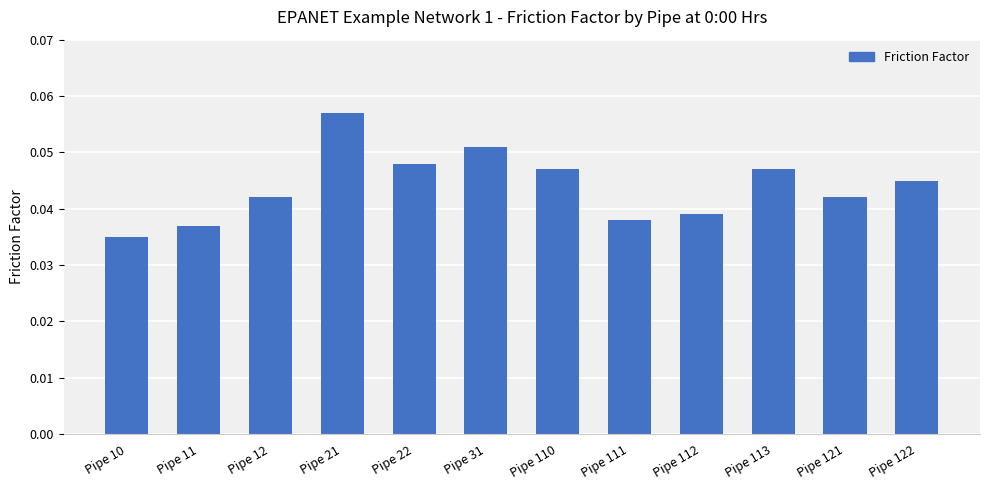

Are the bars horizontal?

No